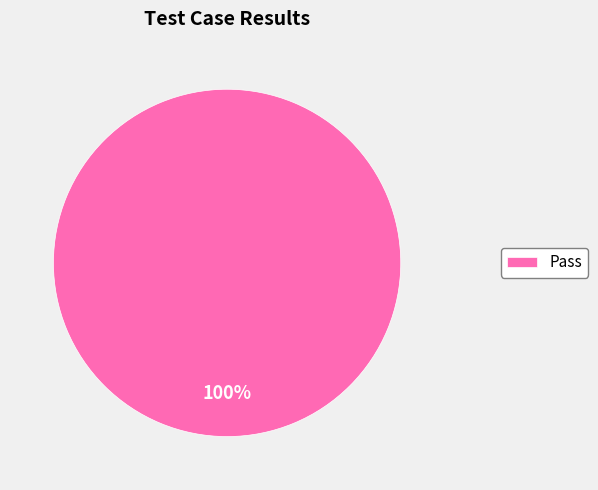

Rank the categories by value from highest to lowest.

Pass